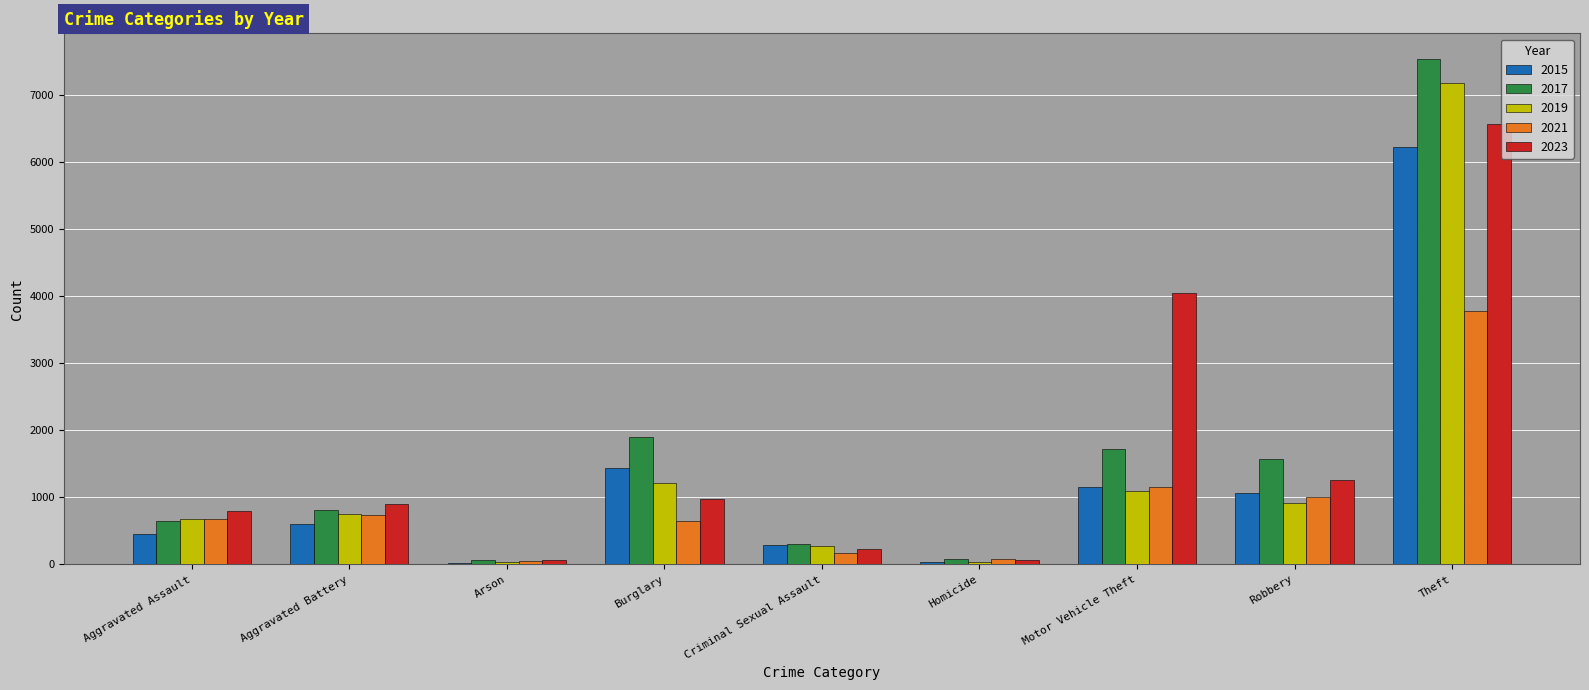

What is the minimum value for 2023?

63